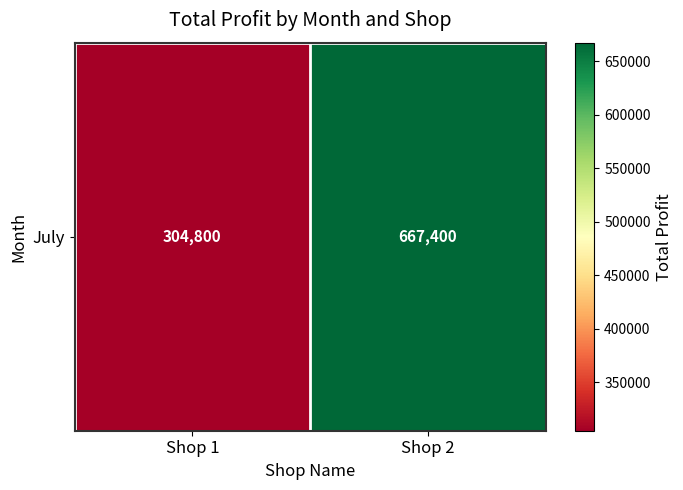

Is it true that the value at Shop 1 is 77810?

False